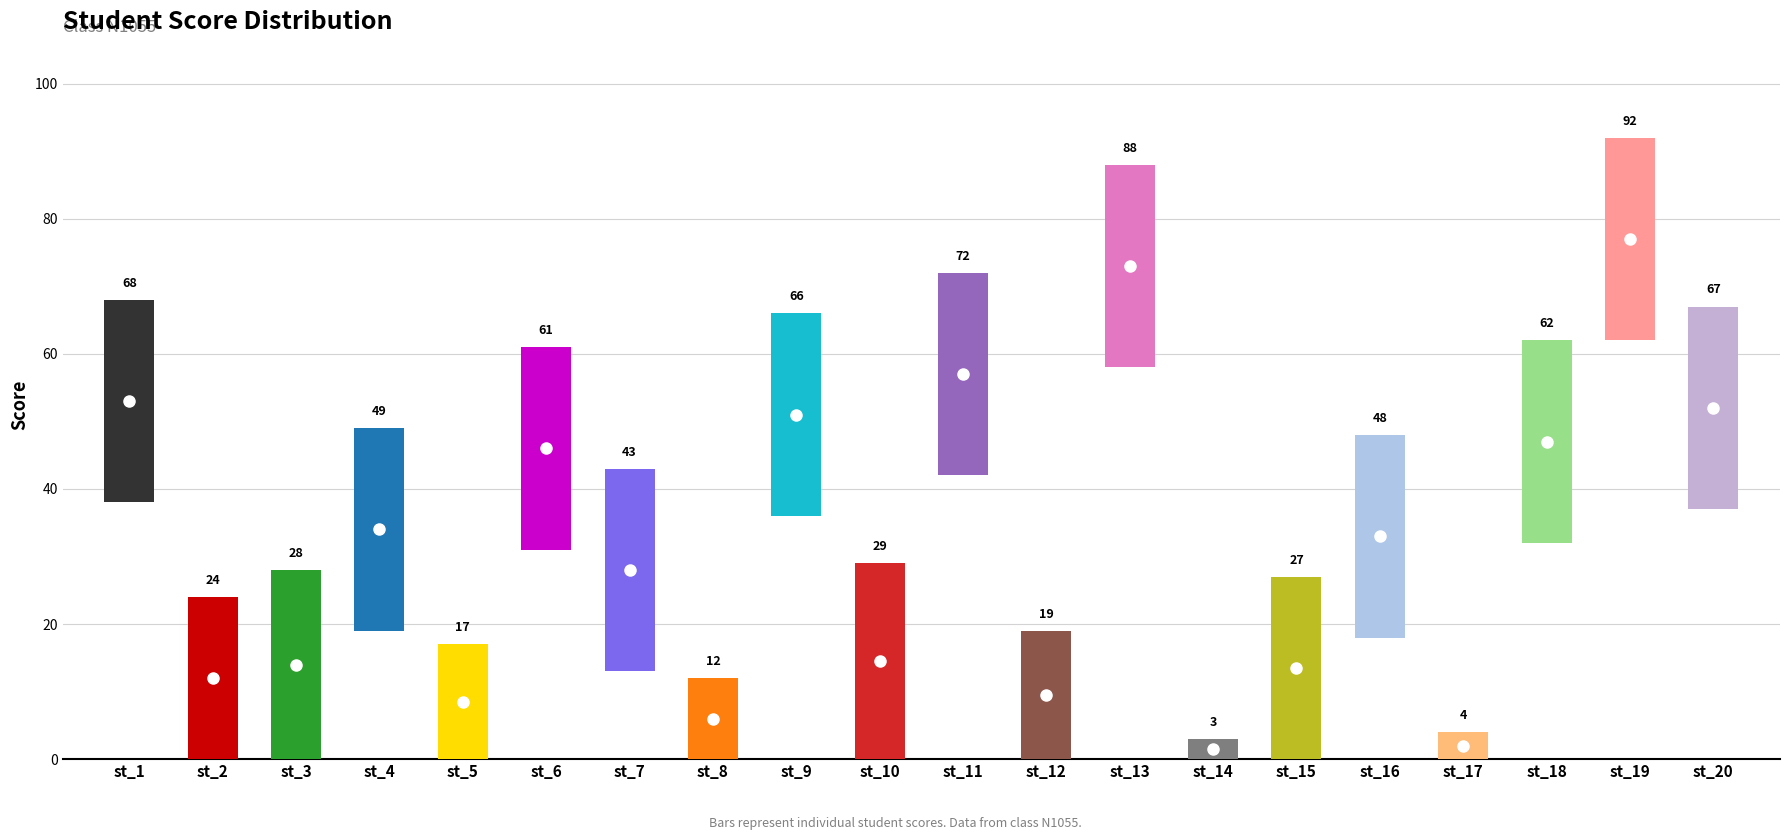

What is the ratio of the value at st_2 to the value at st_3?

0.9